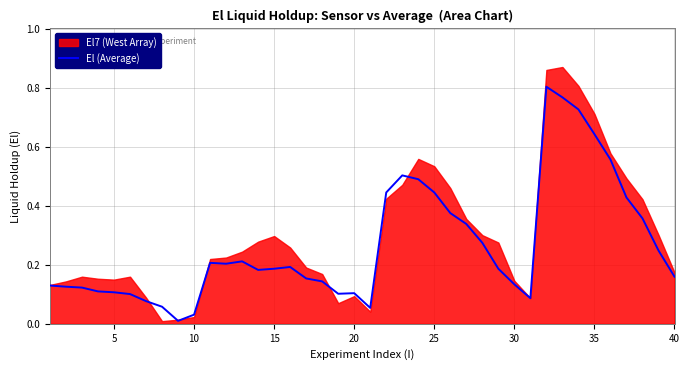

True or false: El (Average) has a value of 0.2 at 5.

False